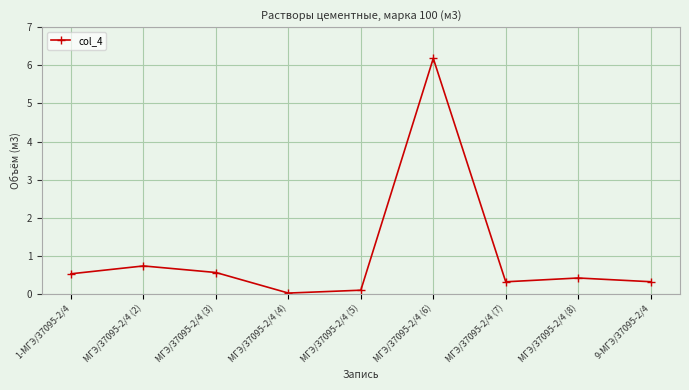

Where is the first local maximum?

МГЭ/37095-2/4 (2)